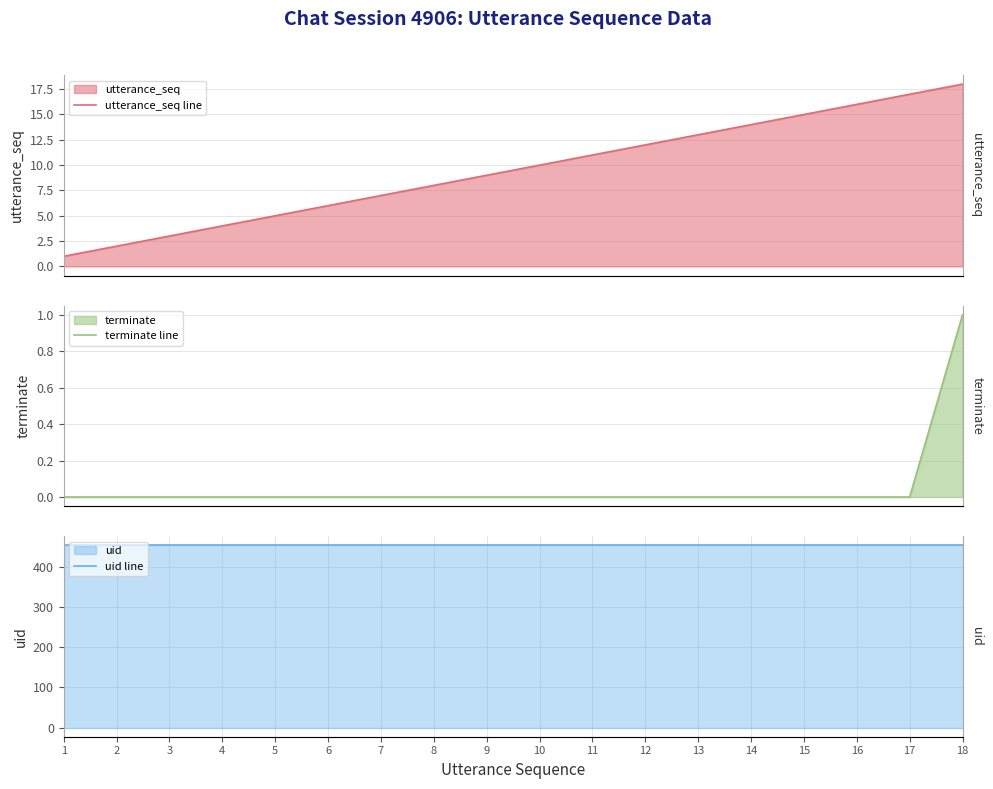

The value of uid line at 4 is 454. True or false?

True